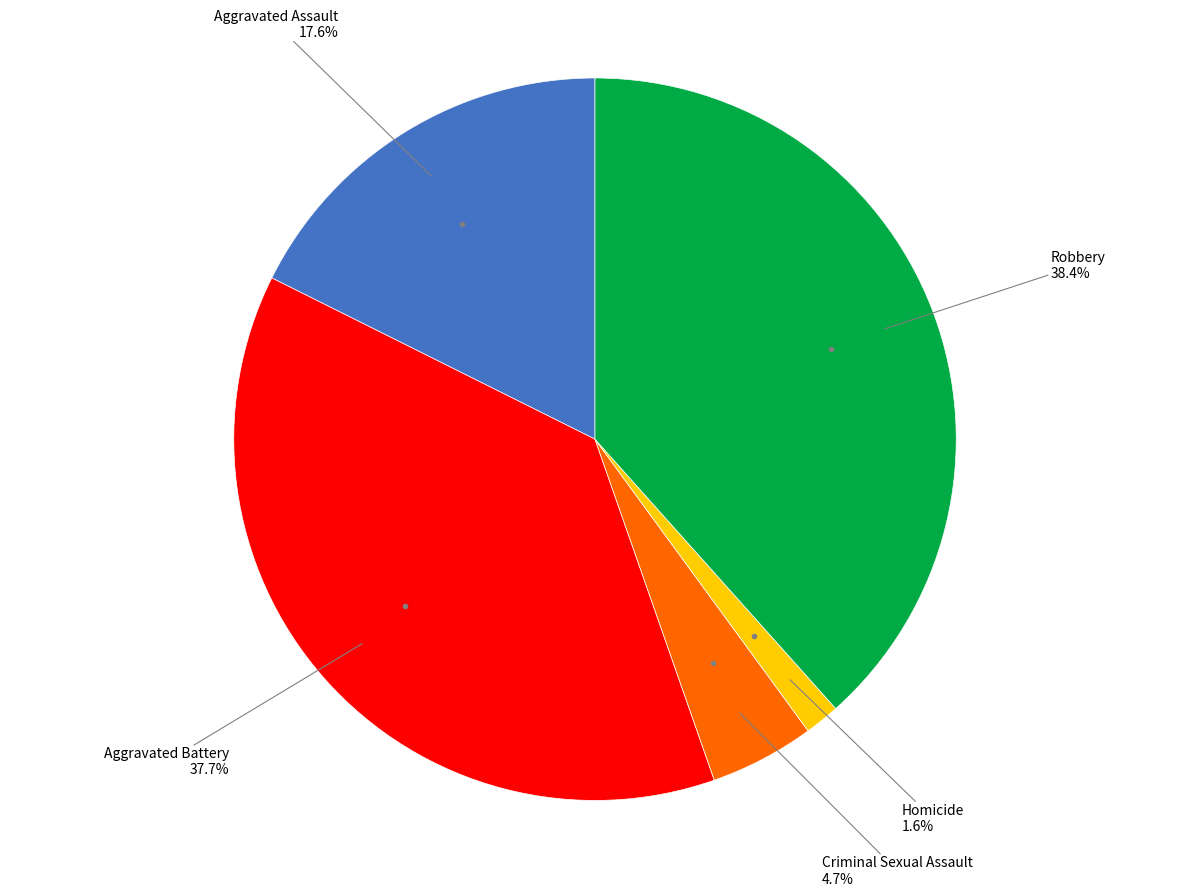

How many slices are in this pie chart?

5